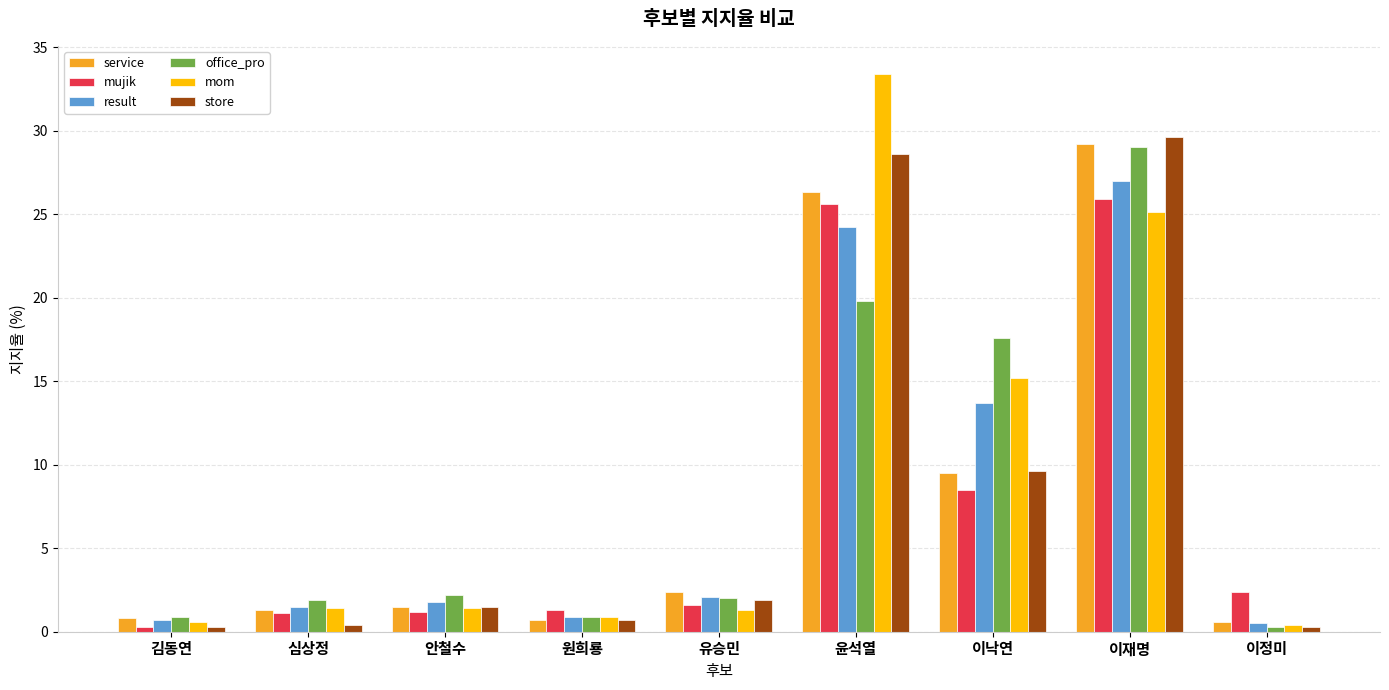

Which category has the highest value across all series?

윤석열